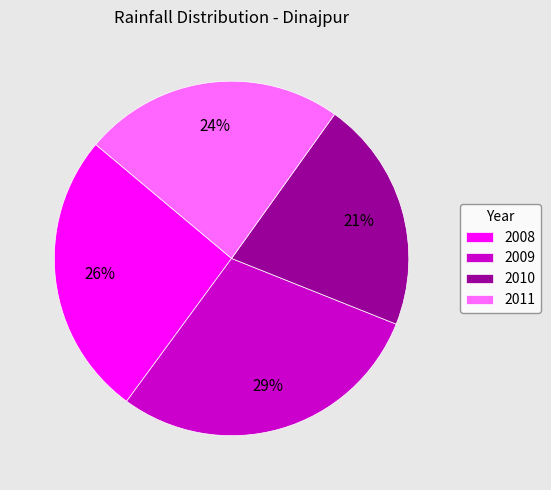

Combined, do 2008 and 2009 account for over 50%?

Yes